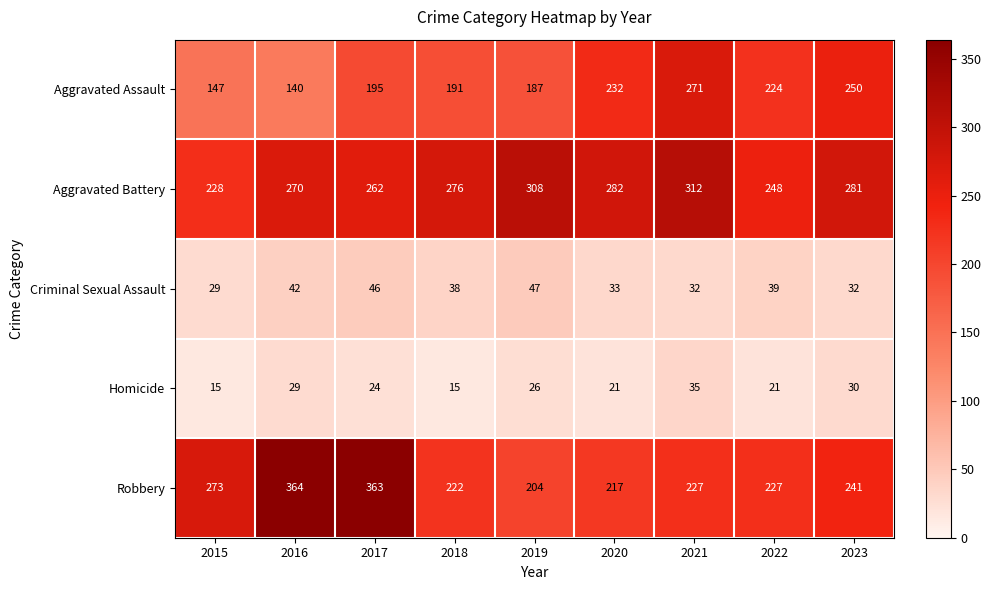

What is the minimum value for Robbery?

204